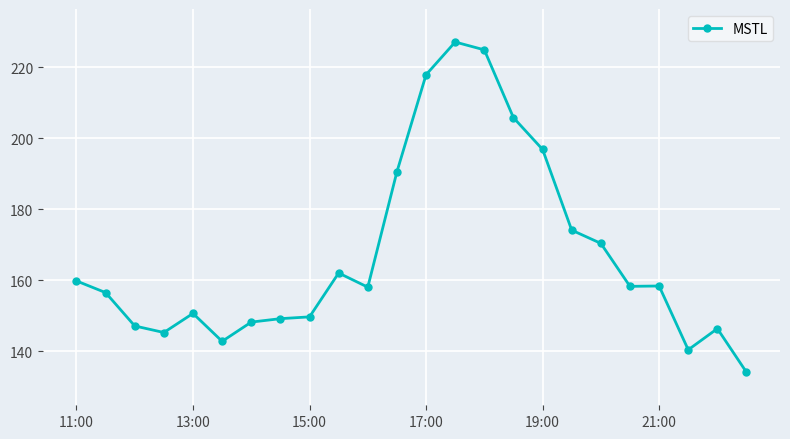

True or false: the data has more than 0 interior local peaks.

True